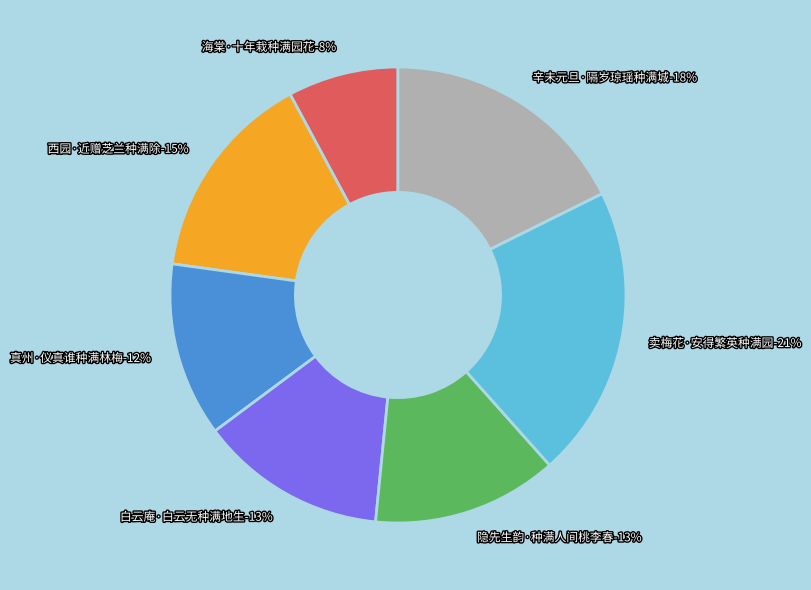

How many slices are in this pie chart?

7